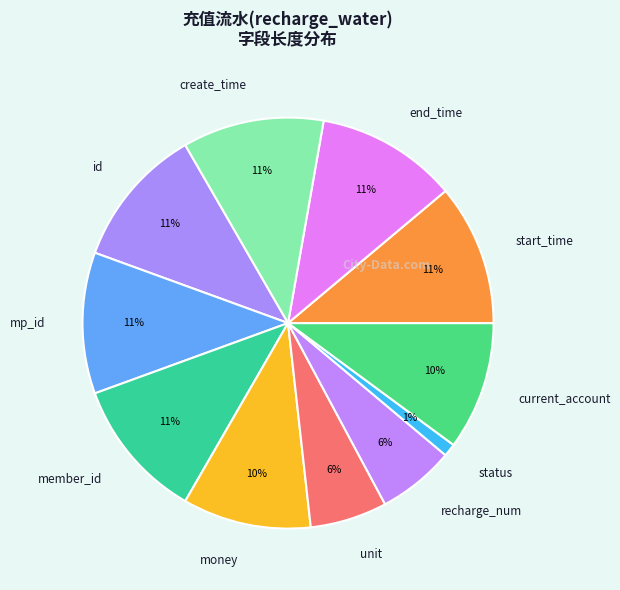

To the nearest percent, what is the difference between the largest and smallest slice percentages?

10%